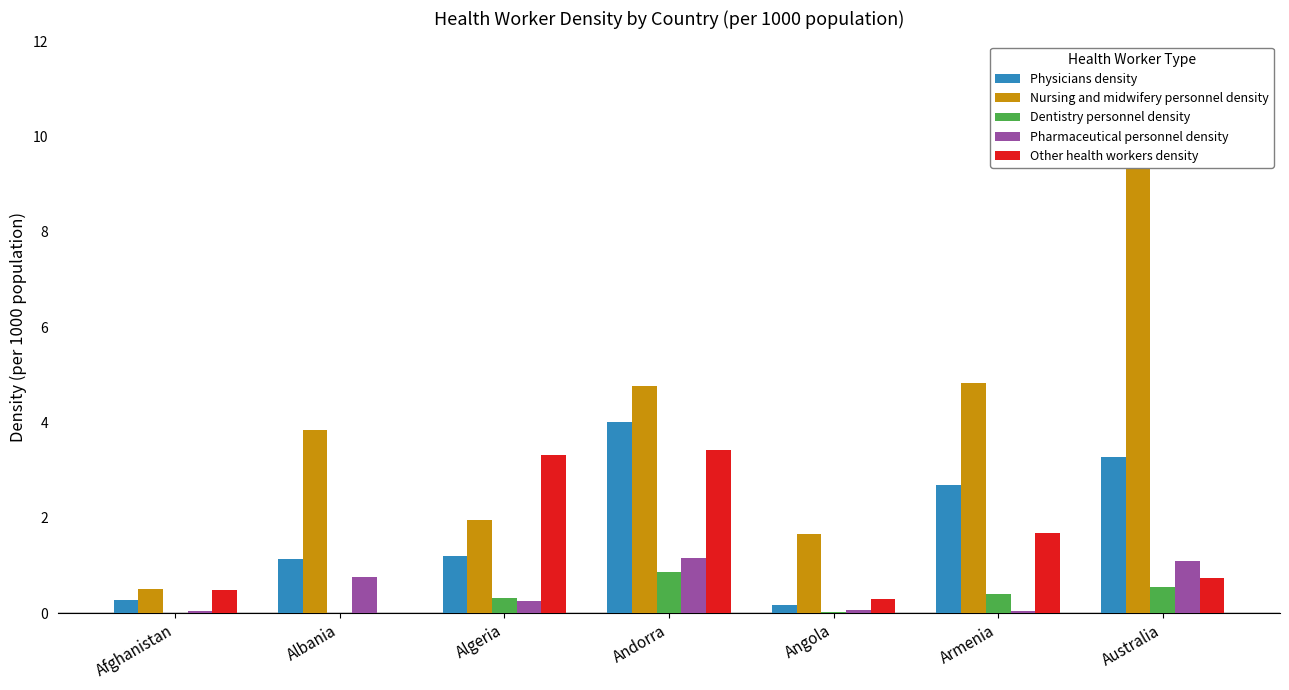

What is the label of the 7th bar from the left?

Australia